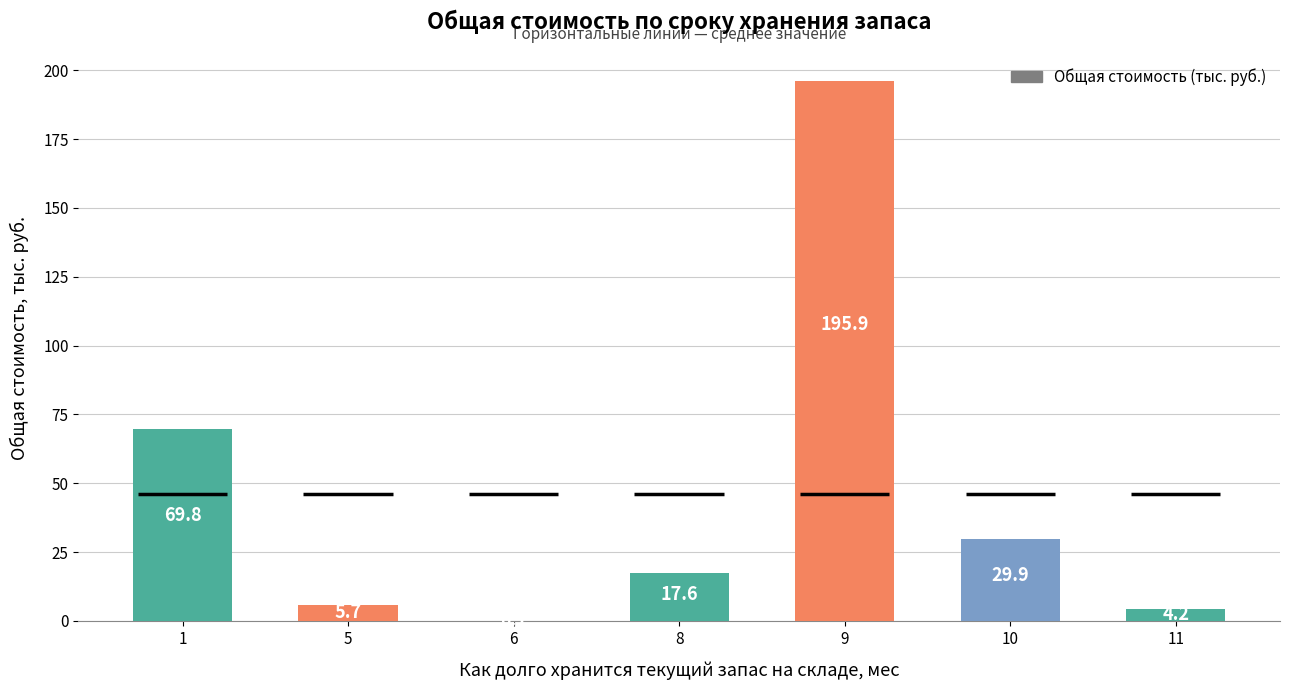

Where does the data first go above 17?

1